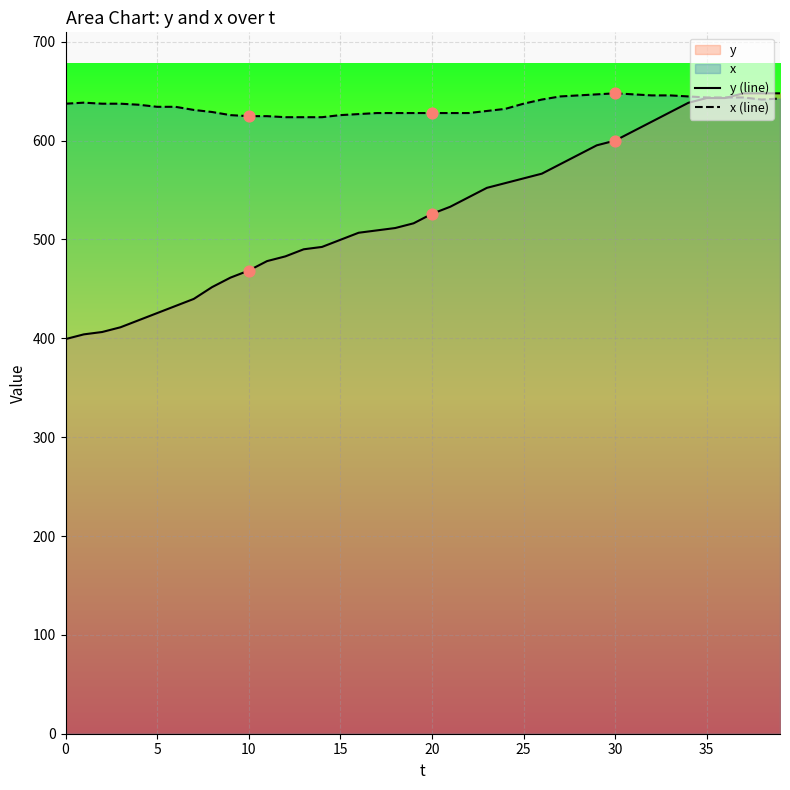

Which series reaches the maximum Y coordinate?

y (line)